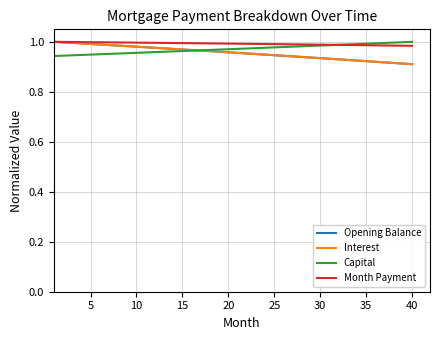

What is the average value of the Interest series?

1.0